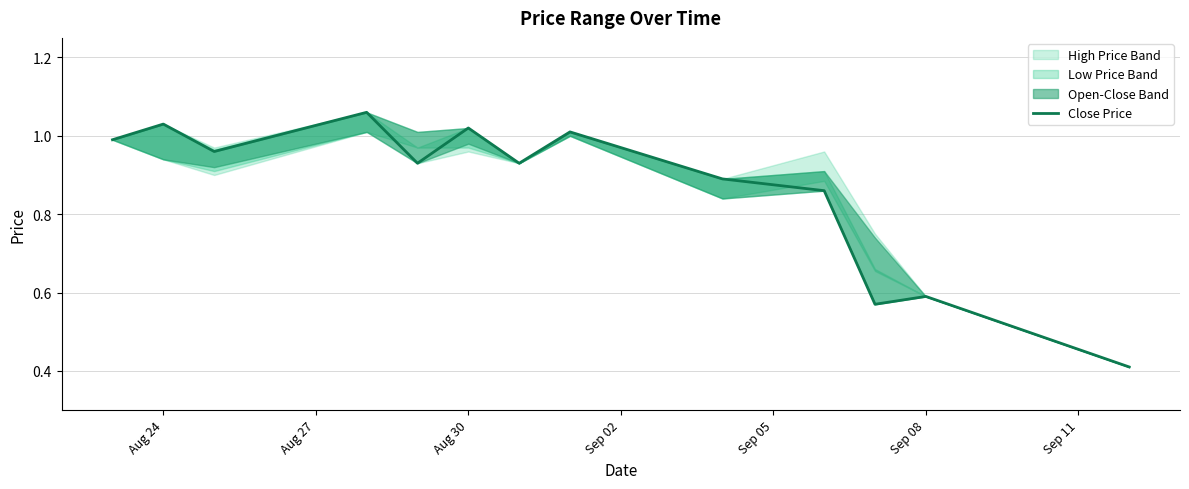

How many interior local peaks (higher than both neighbors) does the data have?

5